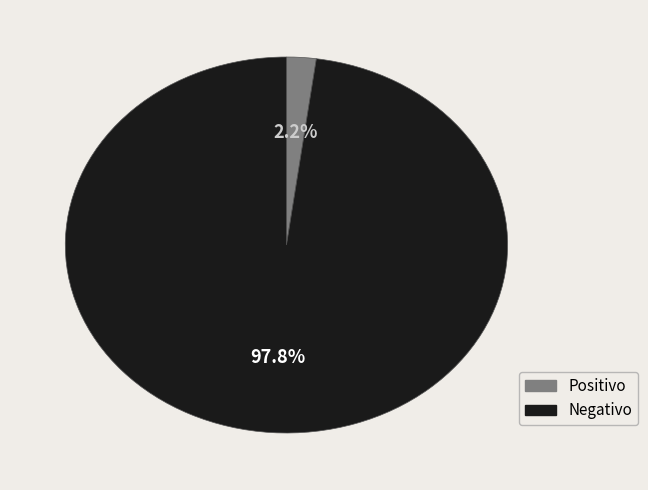

Does any single category account for the majority?

Yes